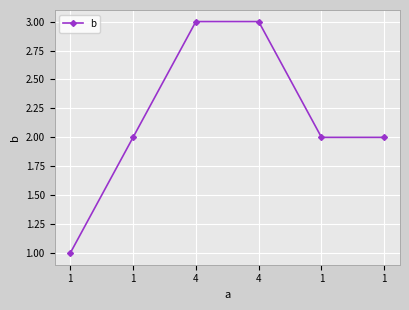

What is the sum of the values at 4 and 1?

5